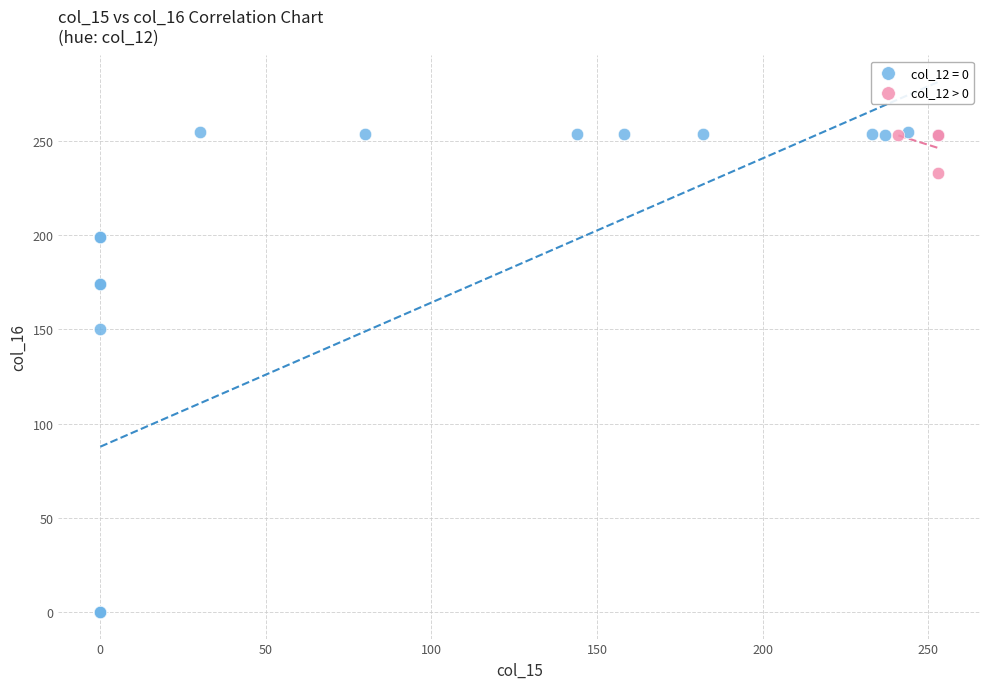

Which series has the widest spread of Y values?

col_12 = 0